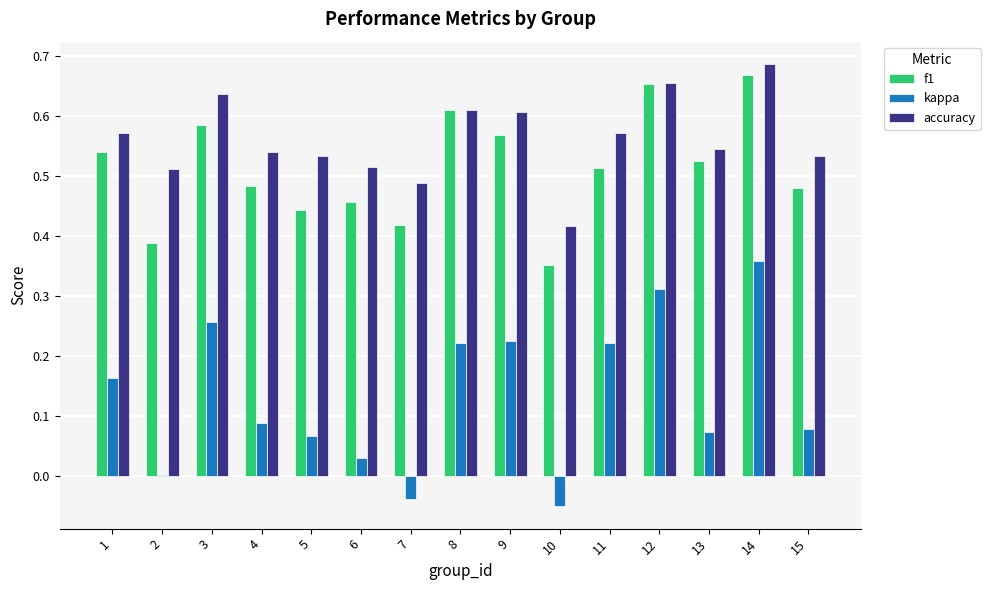

Is the value of accuracy at 7 greater than the value of kappa at 3?

Yes